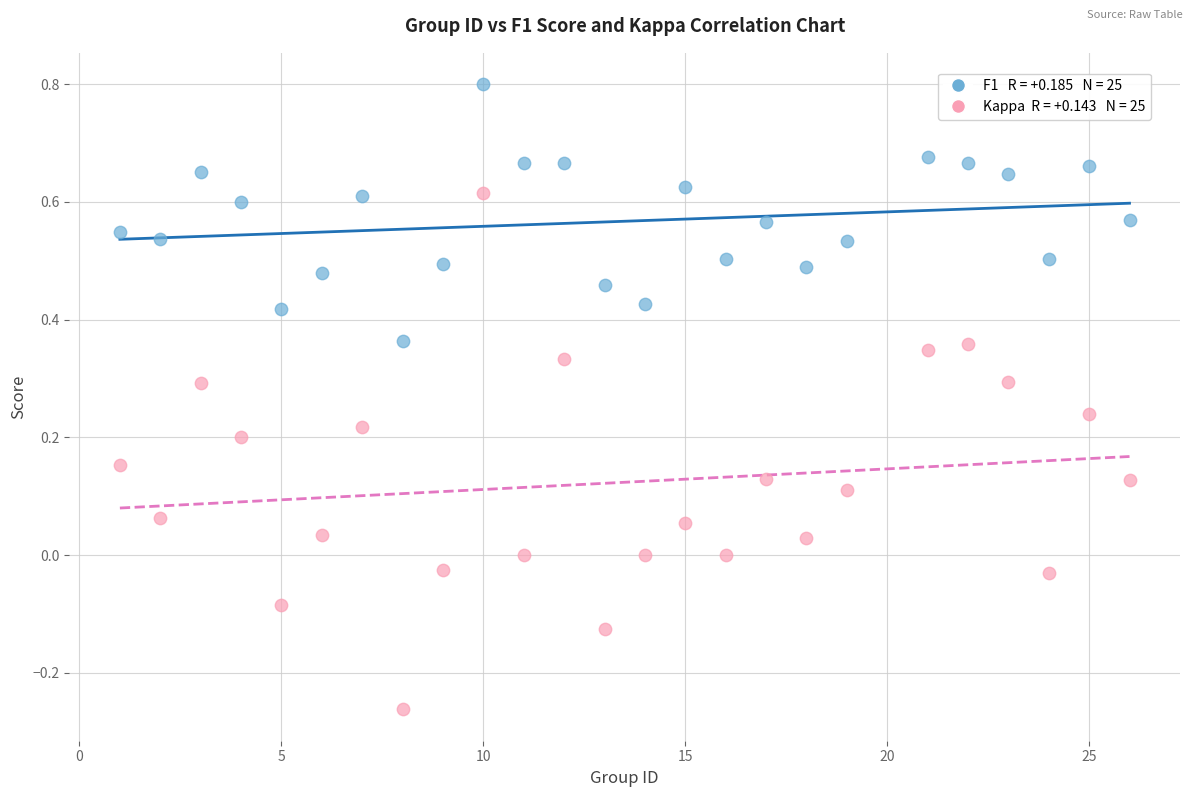

Across all data points, what is the range of X values (max minus min)?

25.0